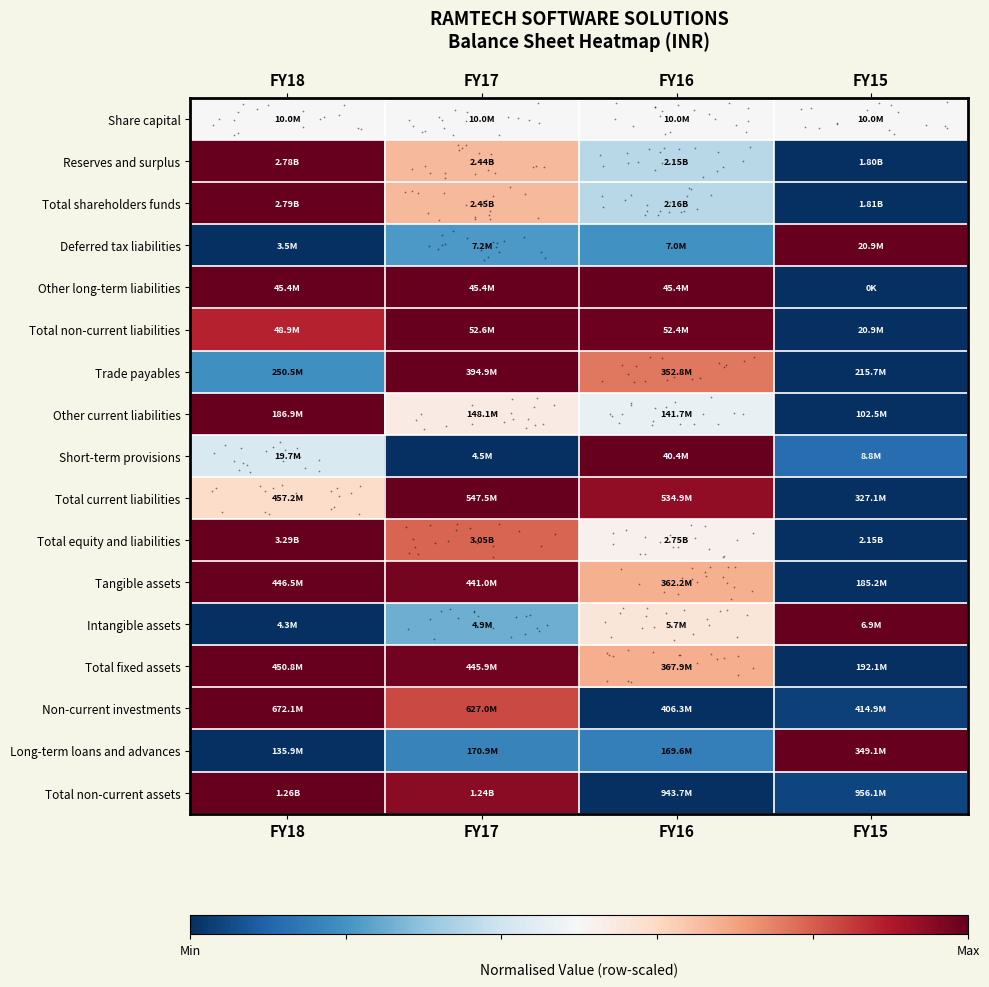

What is the total value across all series at FY17?

6.1